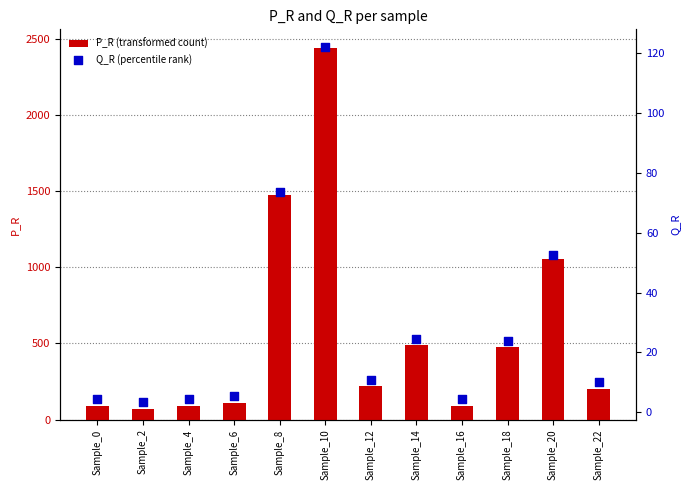

Which series reaches the maximum Y coordinate?

P_R (transformed count)